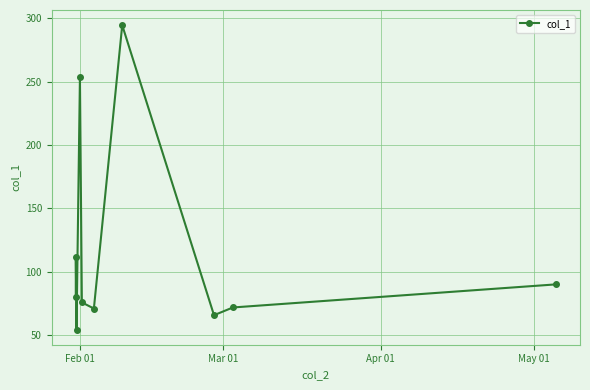

What is the minimum value shown in the chart?

54.6